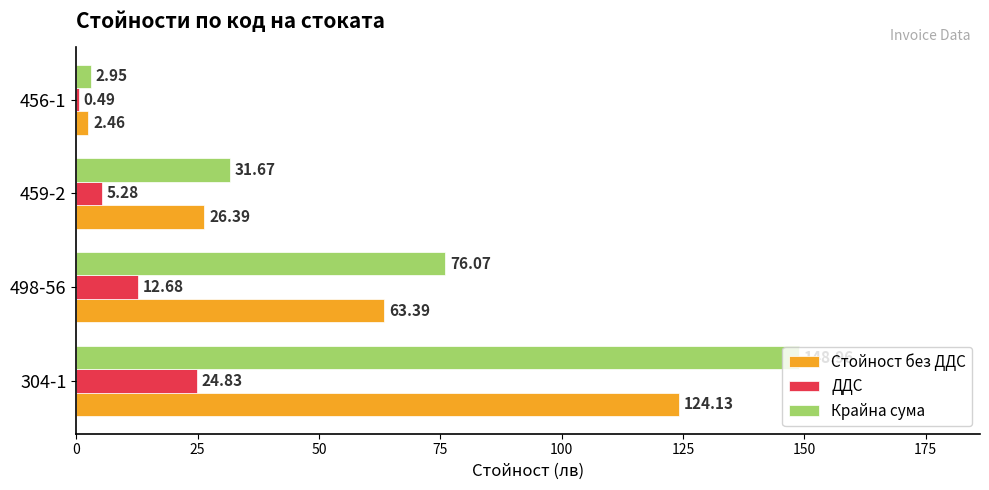

What is the sum of all ДДС values?

43.3